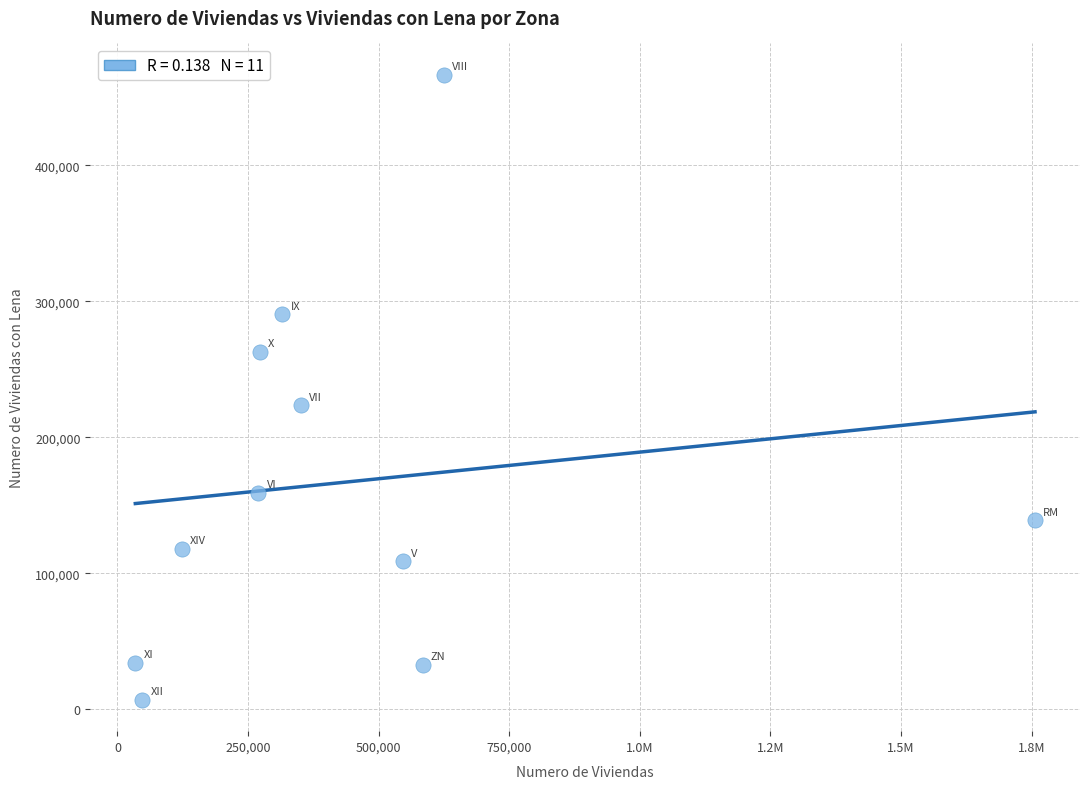

What is the range of Y values (max minus min)?

459772